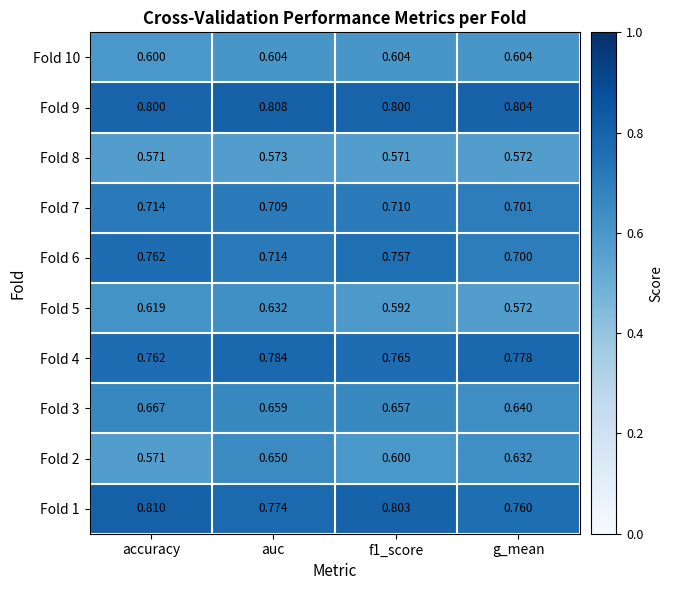

At which label is Fold 3 closest to 0?

g_mean